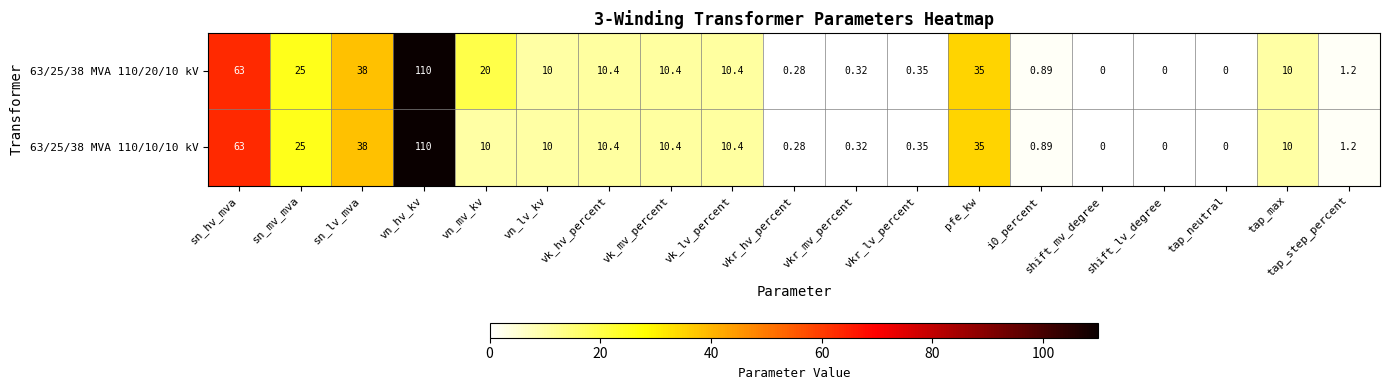

Is the value of 63/25/38 MVA 110/10/10 kV at vn_lv_kv greater than the value of 63/25/38 MVA 110/20/10 kV at tap_neutral?

Yes